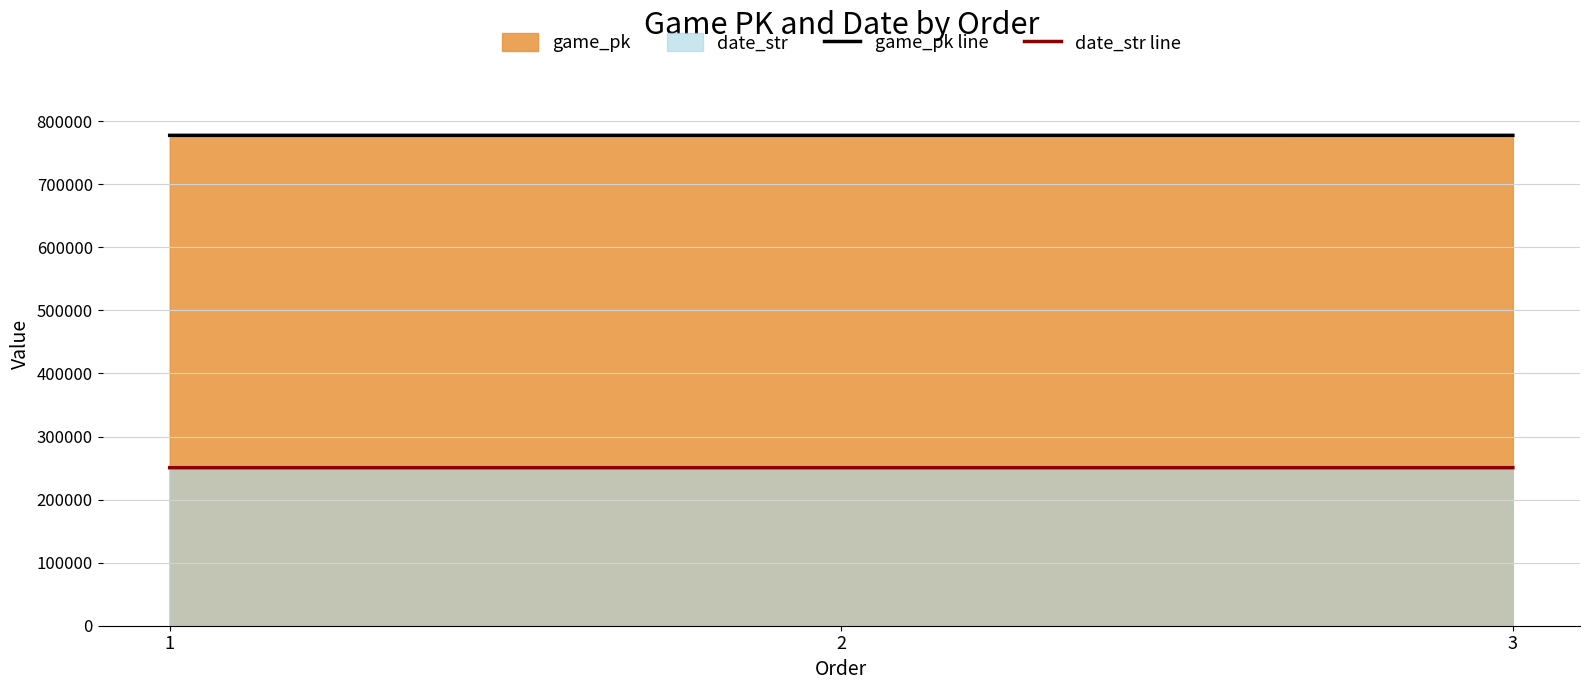

The value of date_str line at 2 is 250605. True or false?

True